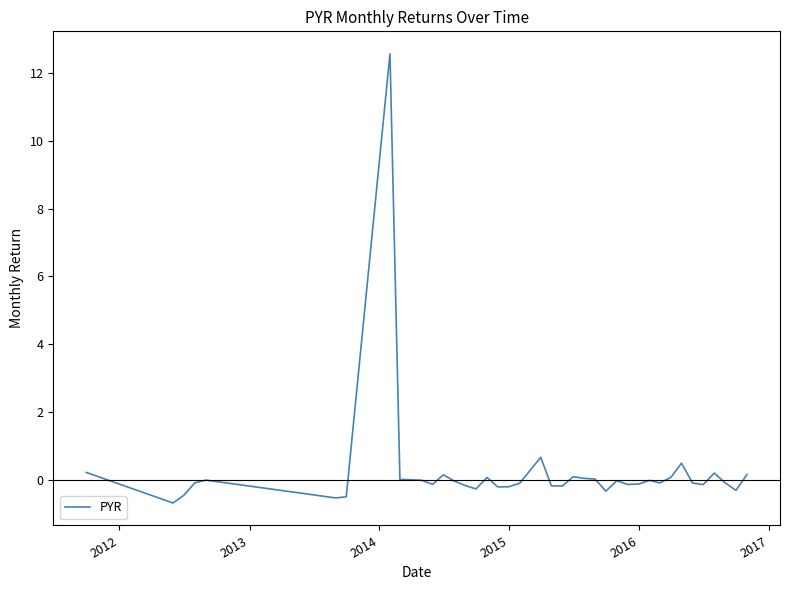

What is the greatest value displayed?

12.6